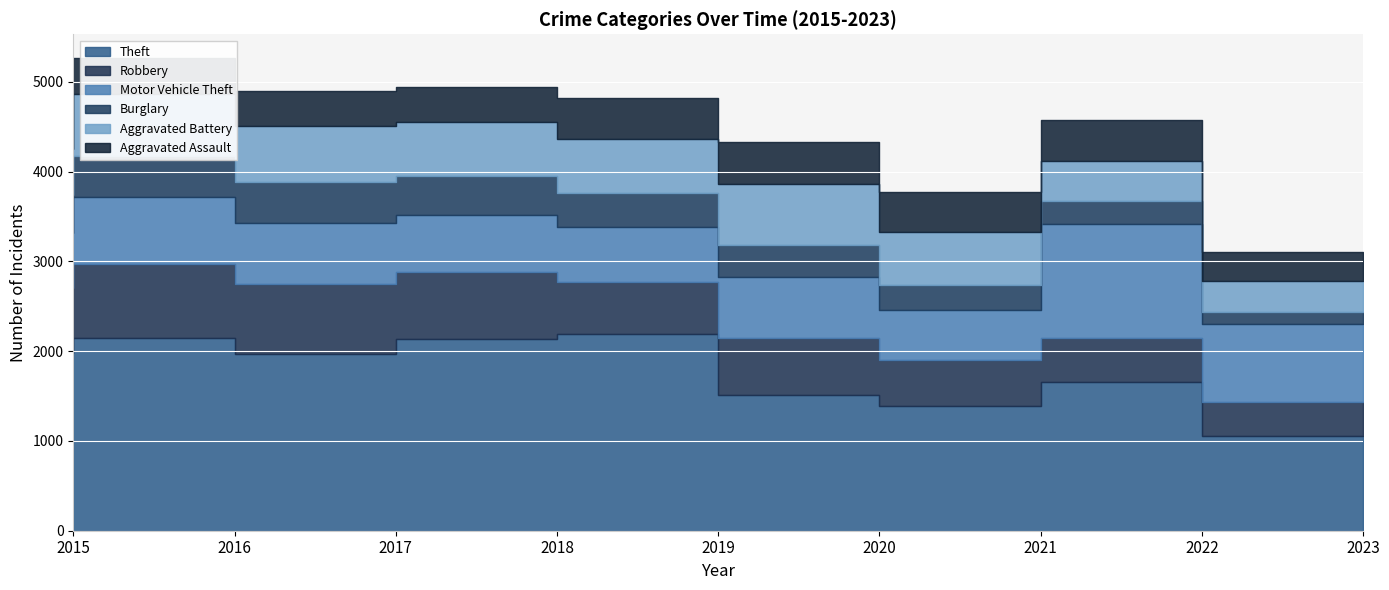

What is the greatest value displayed?

2190